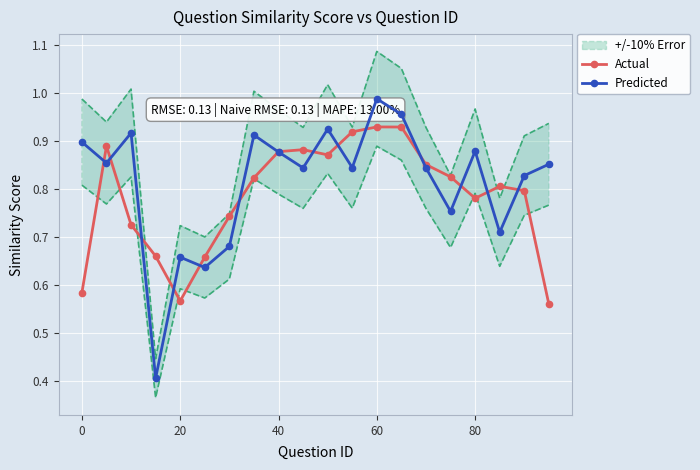

Count the Actual values in the range 0 to 1.

20